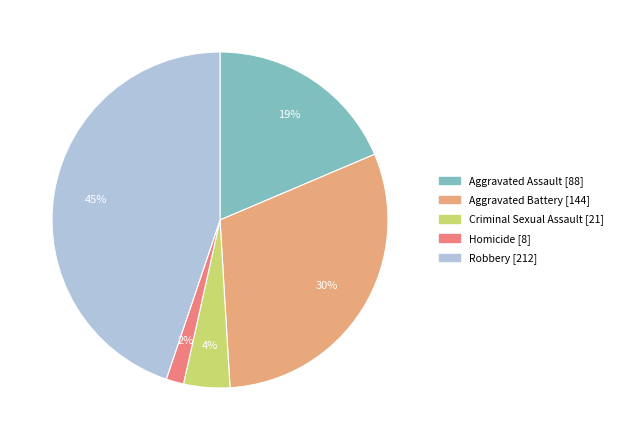

Is the sum of Criminal Sexual Assault and Aggravated Battery greater than half?

No